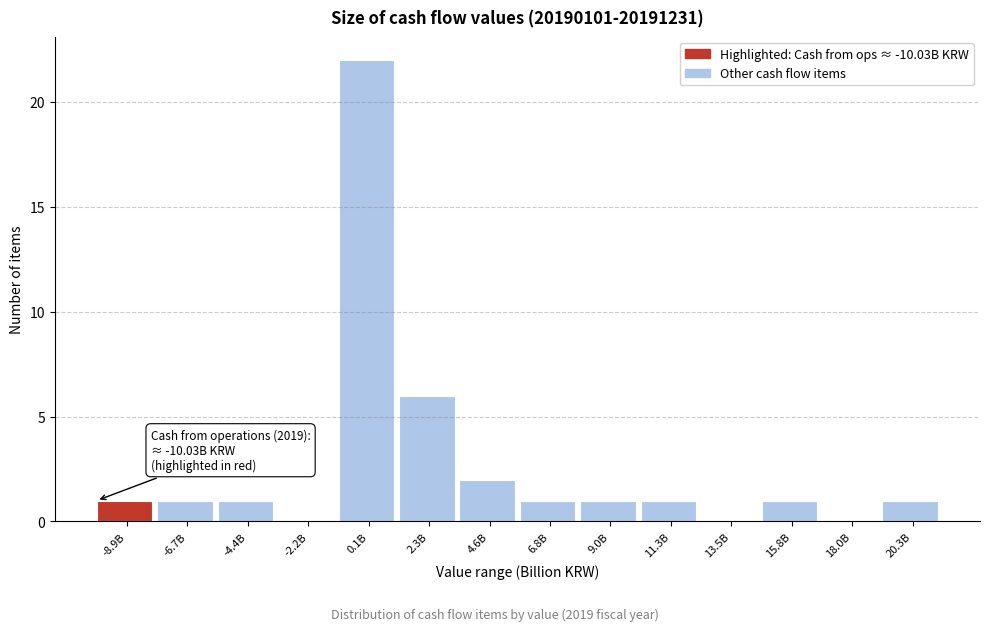

Reading left to right, transcribe all the data shown in this chart.

-8.9B=1	-6.7B=1	-4.4B=1	-2.2B=0	0.1B=22	2.3B=6	4.6B=2	6.8B=1	9.0B=1	11.3B=1	13.5B=0	15.8B=1	18.0B=0	20.3B=1